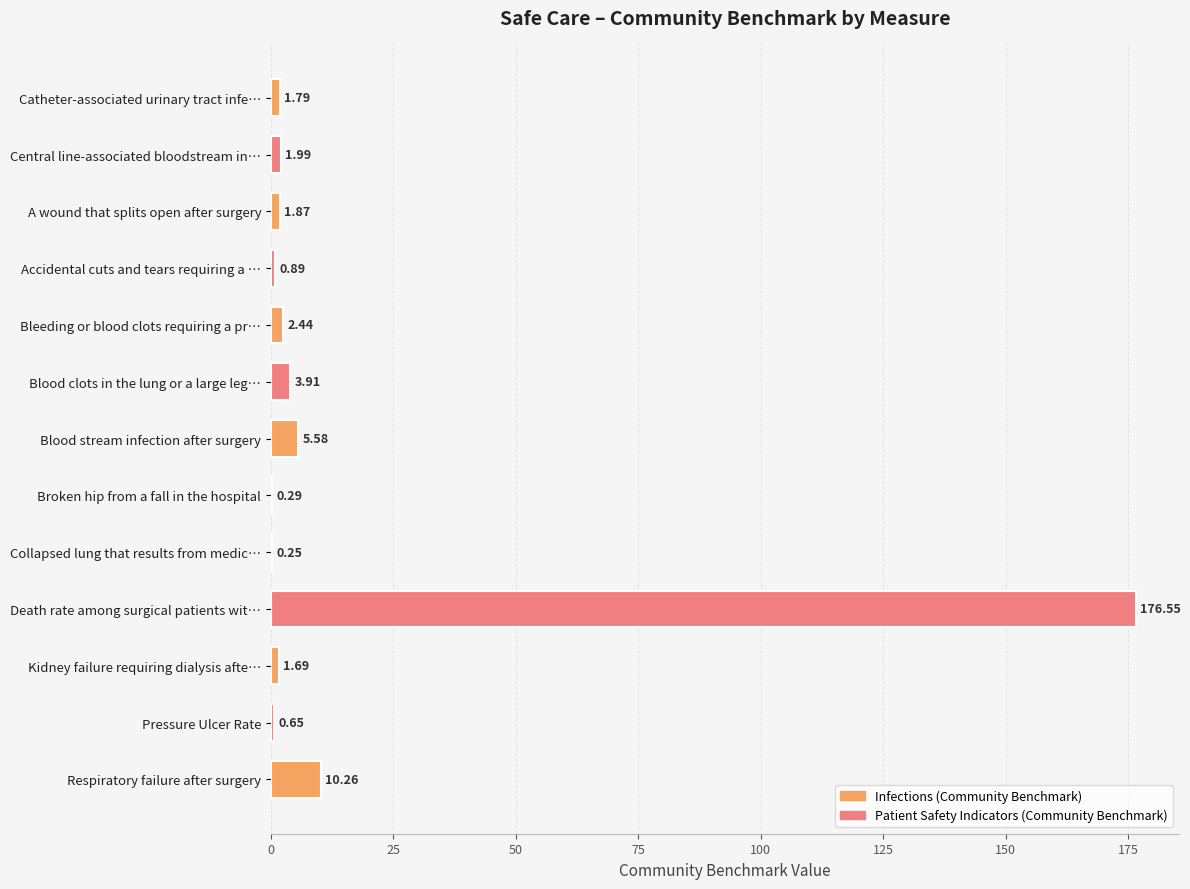

What is the sum of the values at Central line-associated bloodstream in… and Blood clots in the lung or a large leg…?

5.9